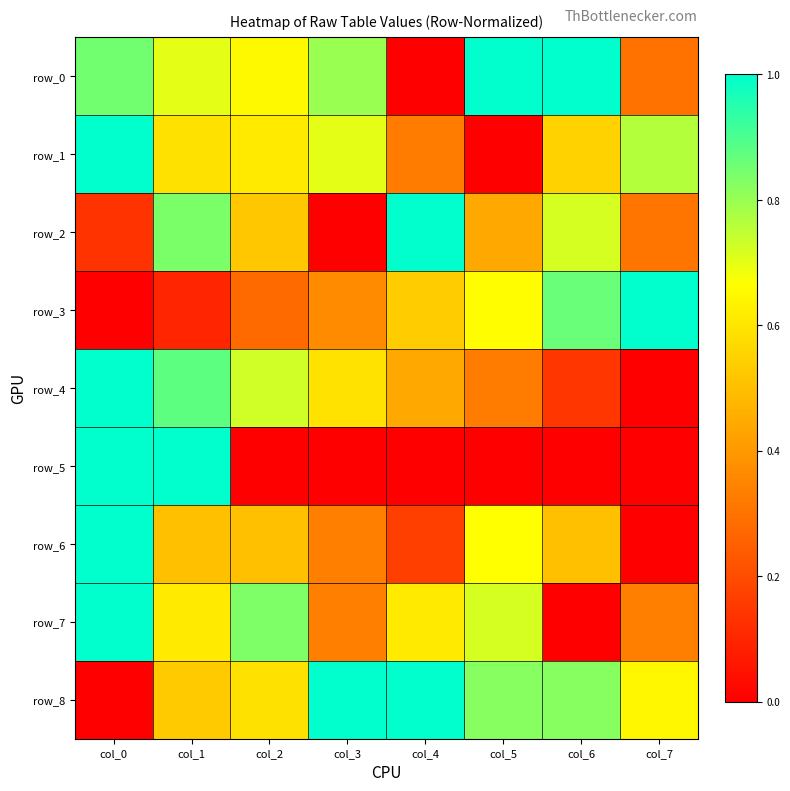

Which has a higher value, col_3 or col_7?

col_3